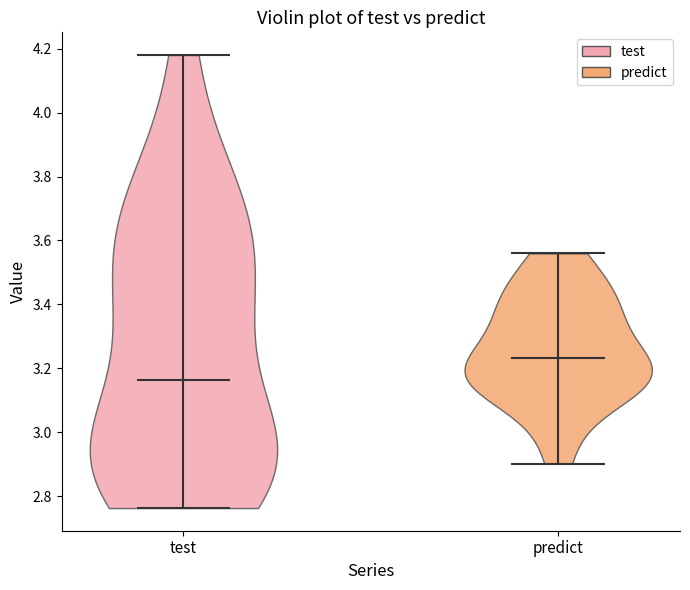

Which violin has the highest median line?

predict